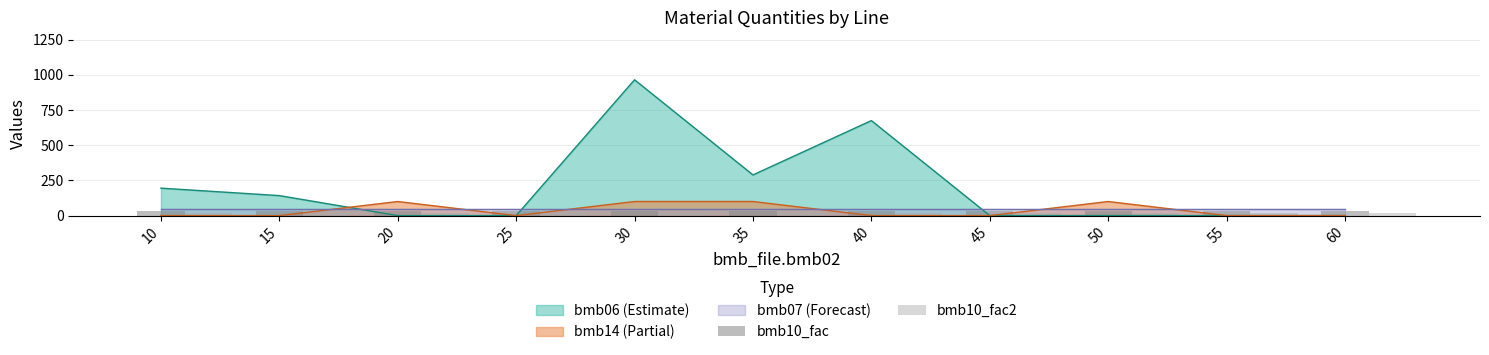

The value of bmb14 (Partial) at 20 is 100.0. True or false?

True